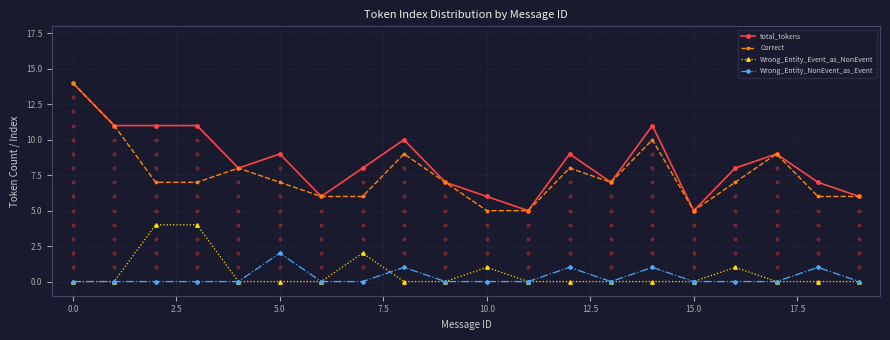

What are all the series names shown in the legend?

total_tokens, Correct, Wrong_Entity_Event_as_NonEvent, Wrong_Entity_NonEvent_as_Event